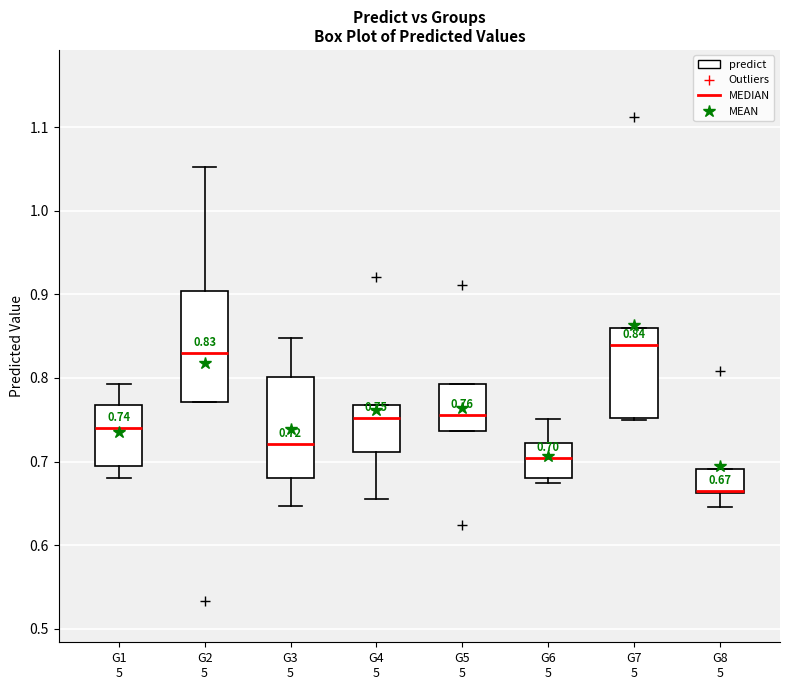

Comparing the boxes themselves (not the whiskers), which one is the tallest?

G2 5